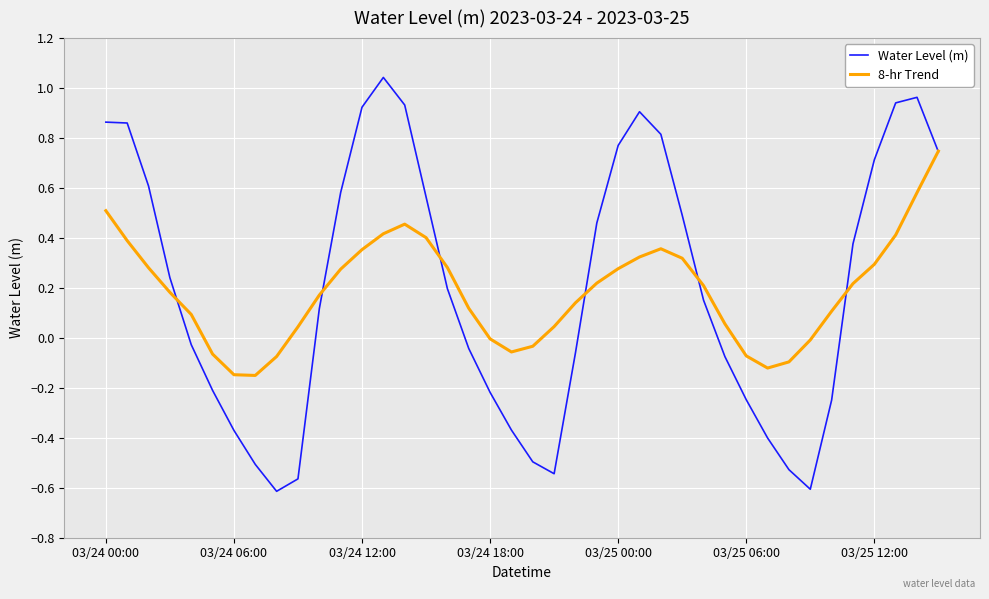

Which series has the largest range (max minus min)?

Water Level (m)